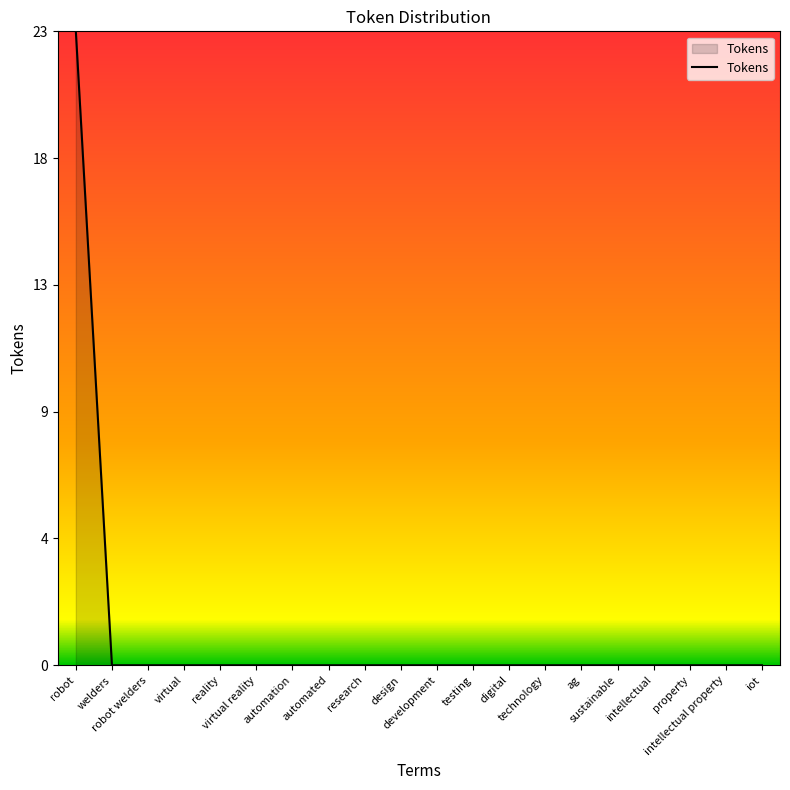

Is it true that the value at virtual reality is 0?

True